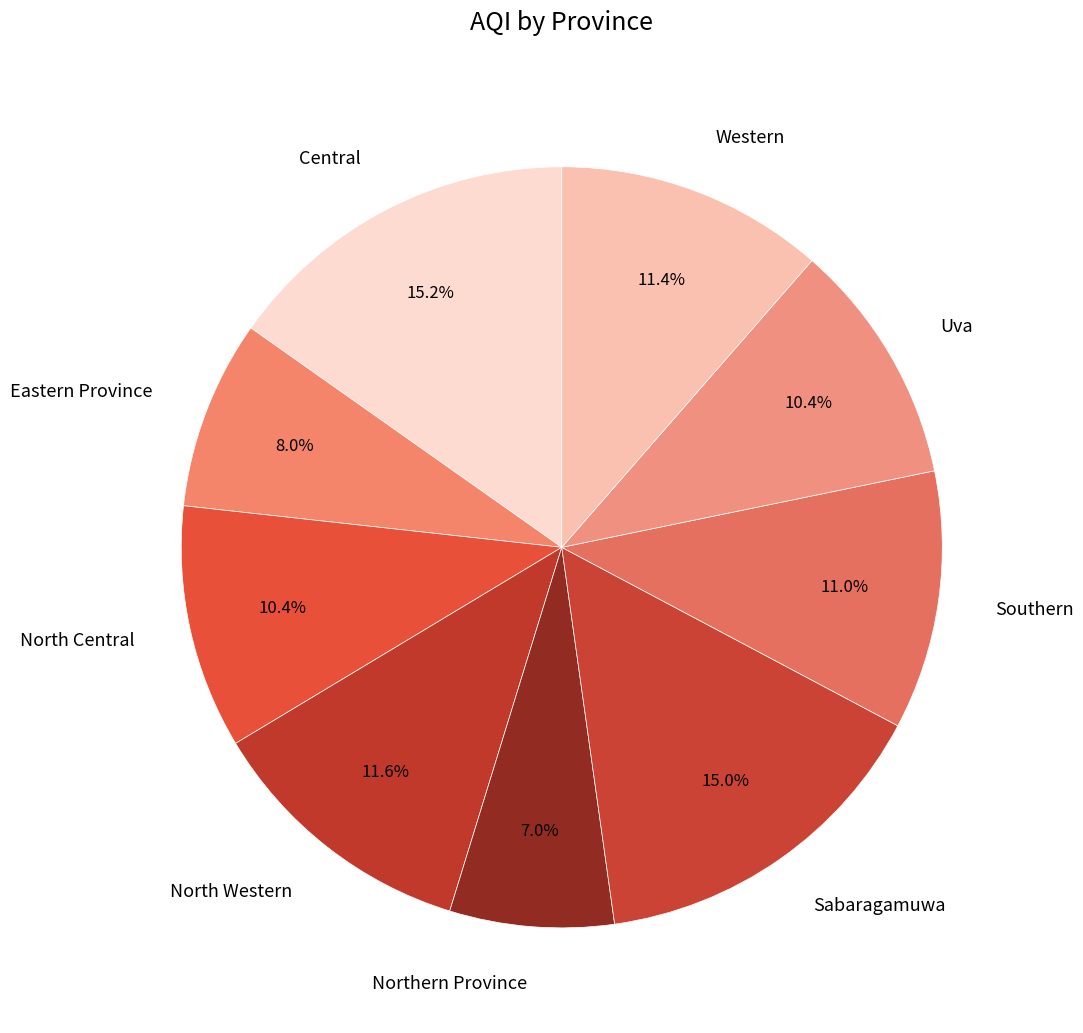

To the nearest percent, what percentage of the pie is Central?

15%